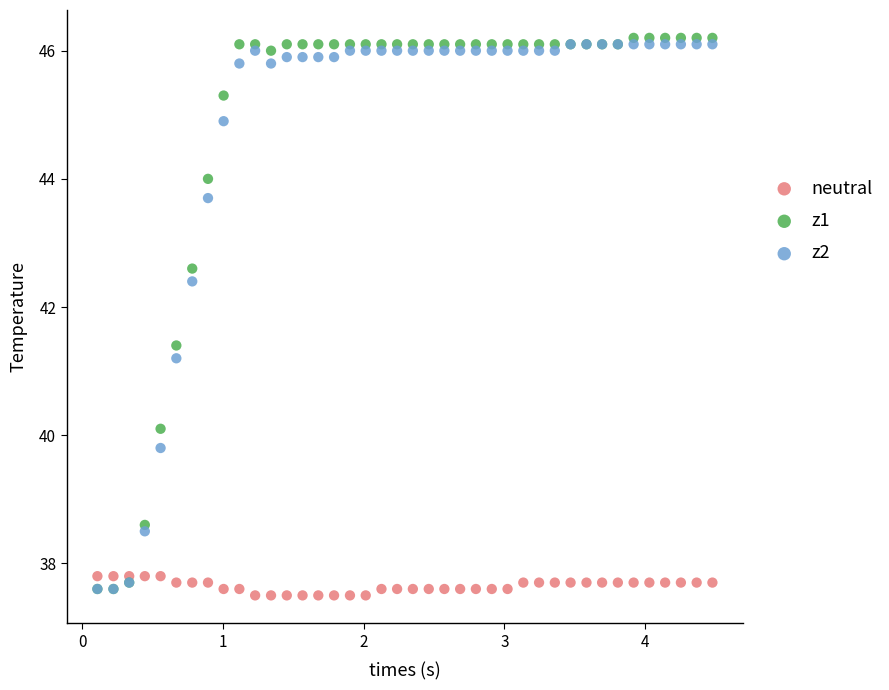

Across all series, what Y value is closest to 41?

41.2